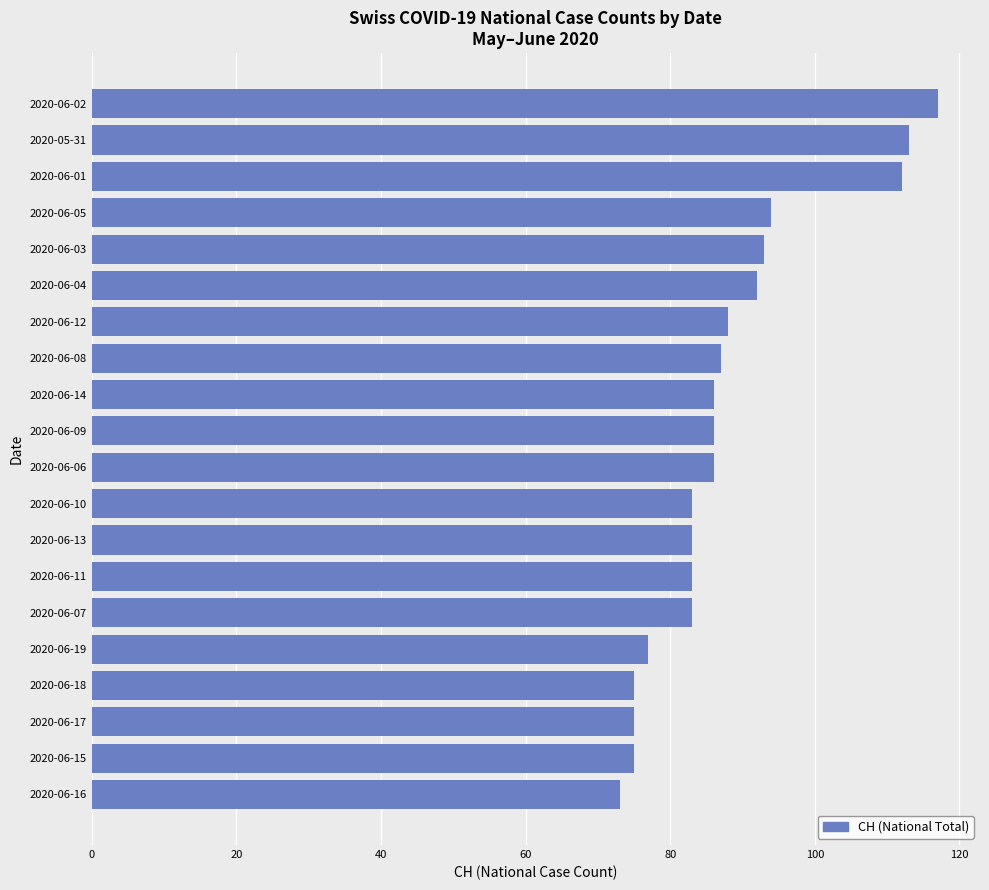

Which category has the highest value across all series?

2020-06-02